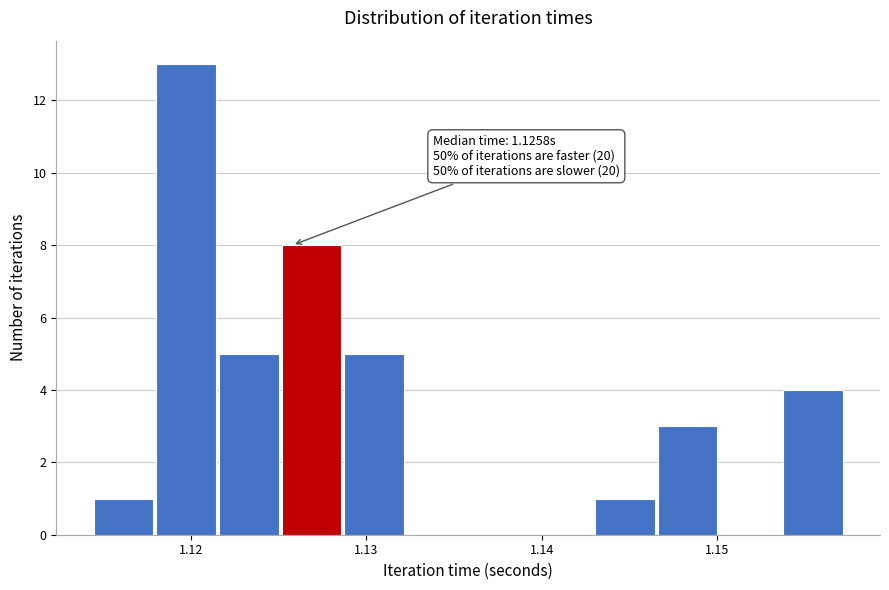

Around what value on the x-axis is the tallest bar? Give the approximate position of its centre, as read against the axis.

1.120